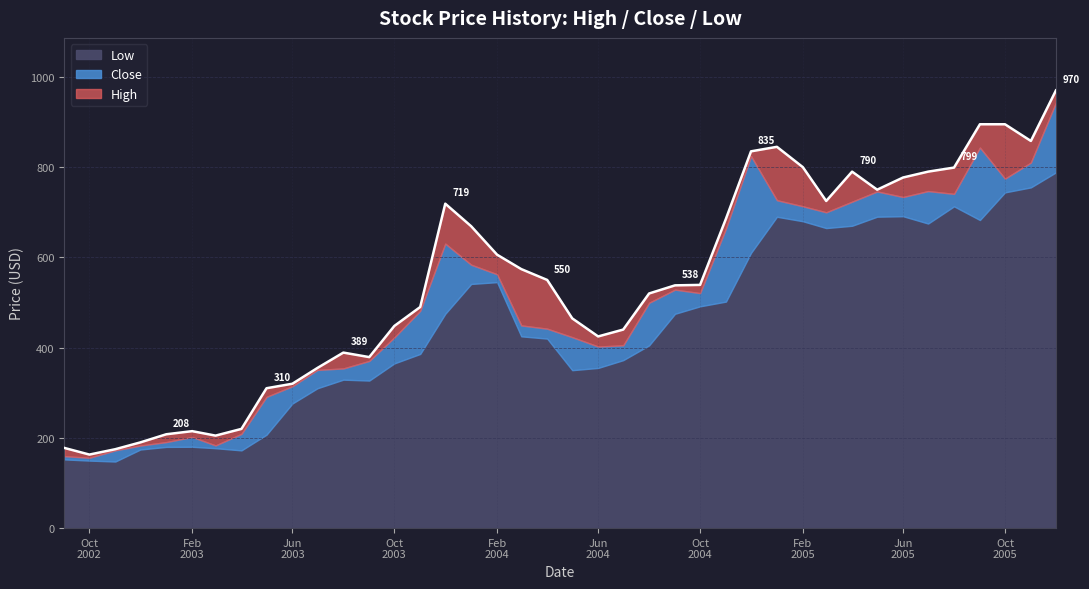

What are all the series names shown in the legend?

Low, Close, High